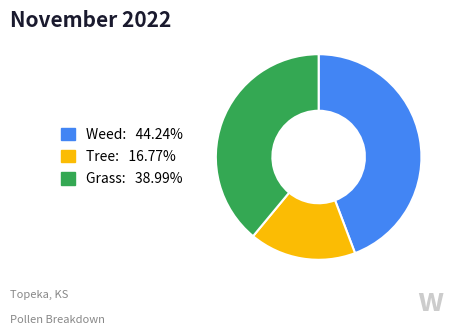

Count the number of slices in the pie.

3